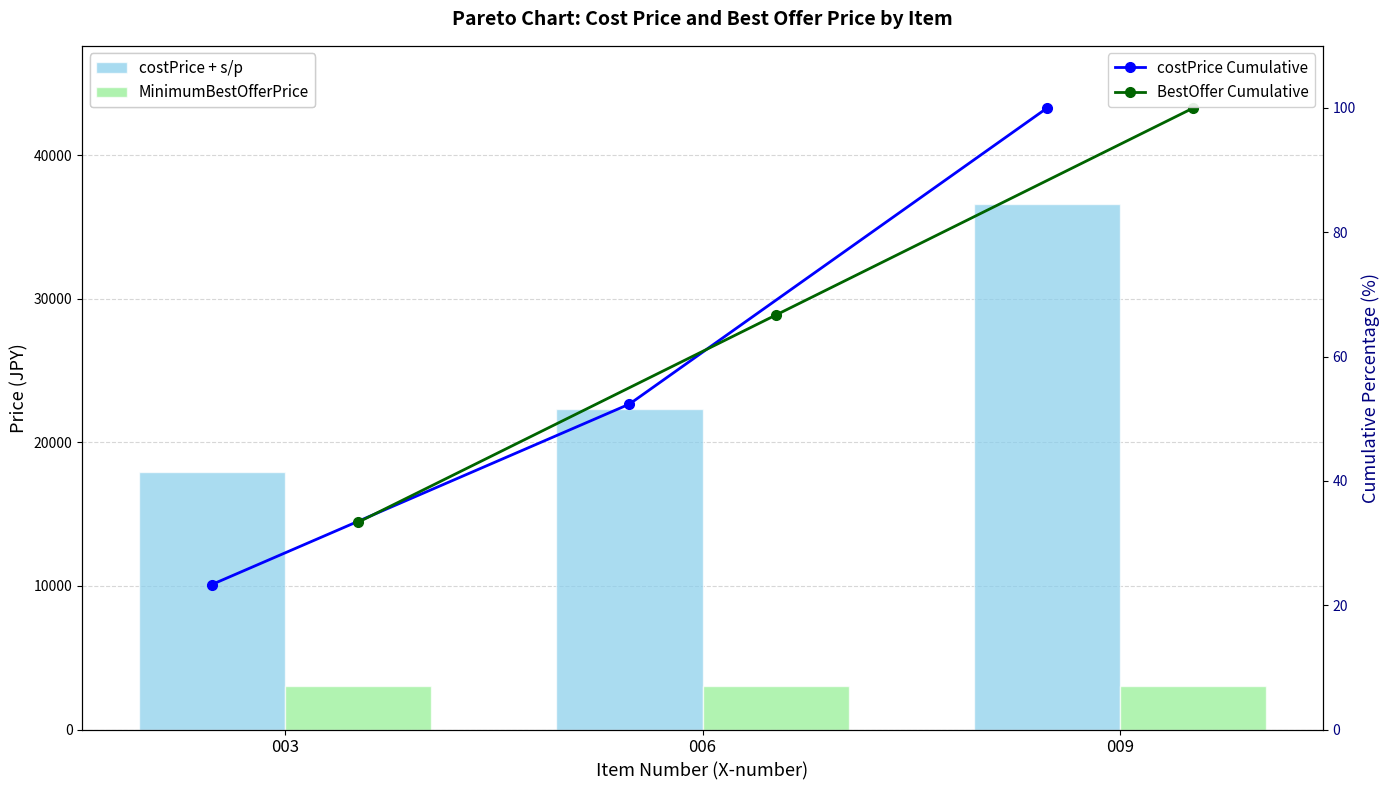

Which category has the highest value across all series?

009